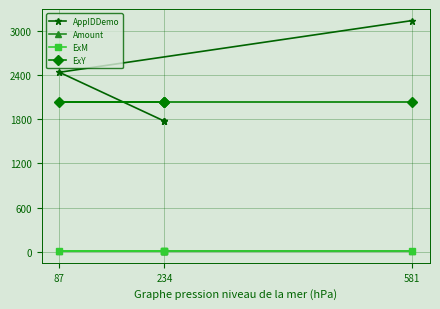

Where is ExM nearest to the value 12?

234